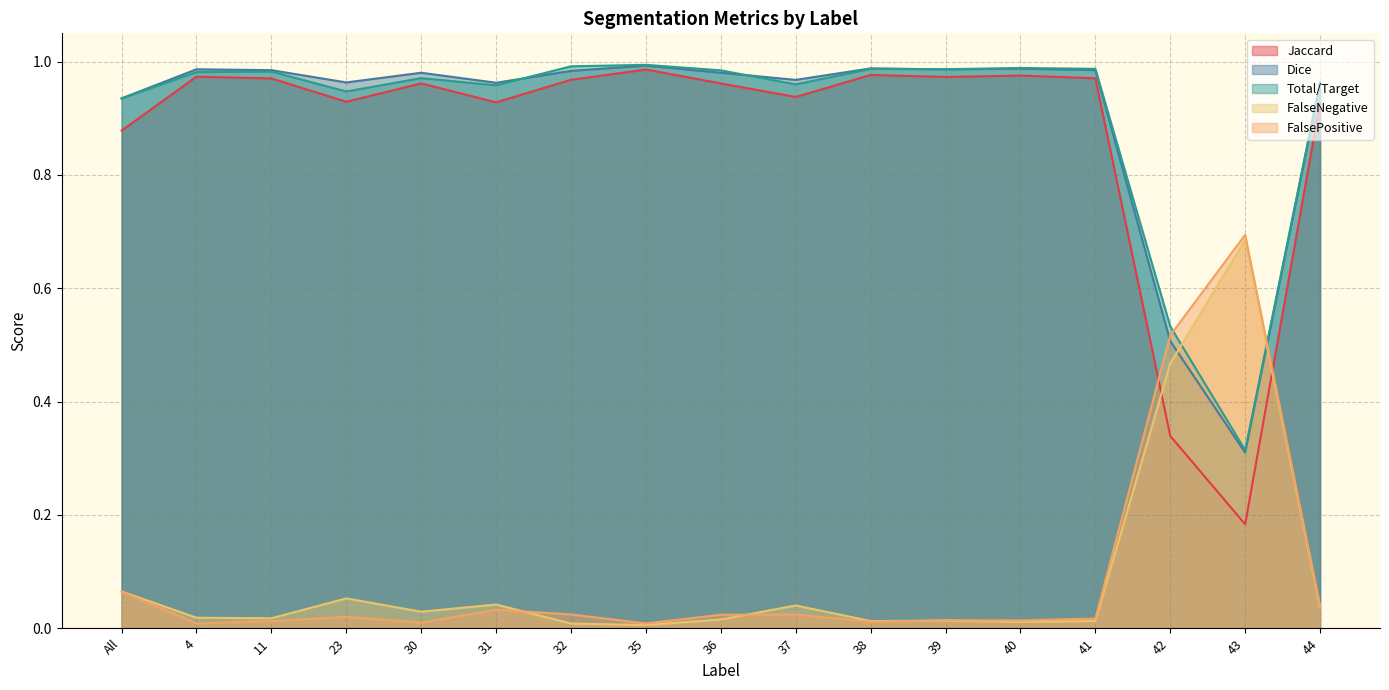

How many intersections are there between Jaccard and FalseNegative?

2